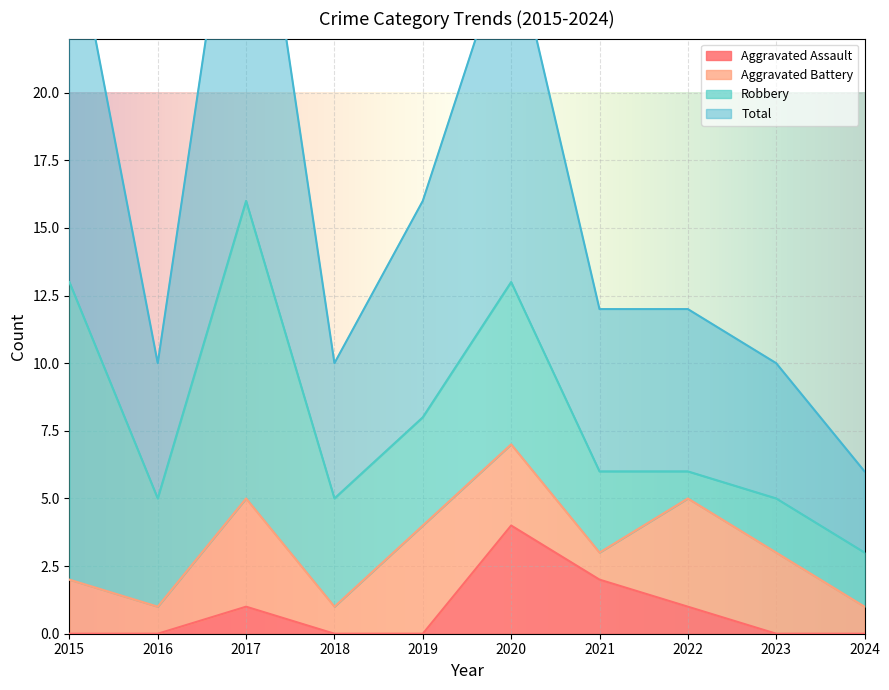

True or false: Aggravated Assault has a value of -2 at 2024.

False